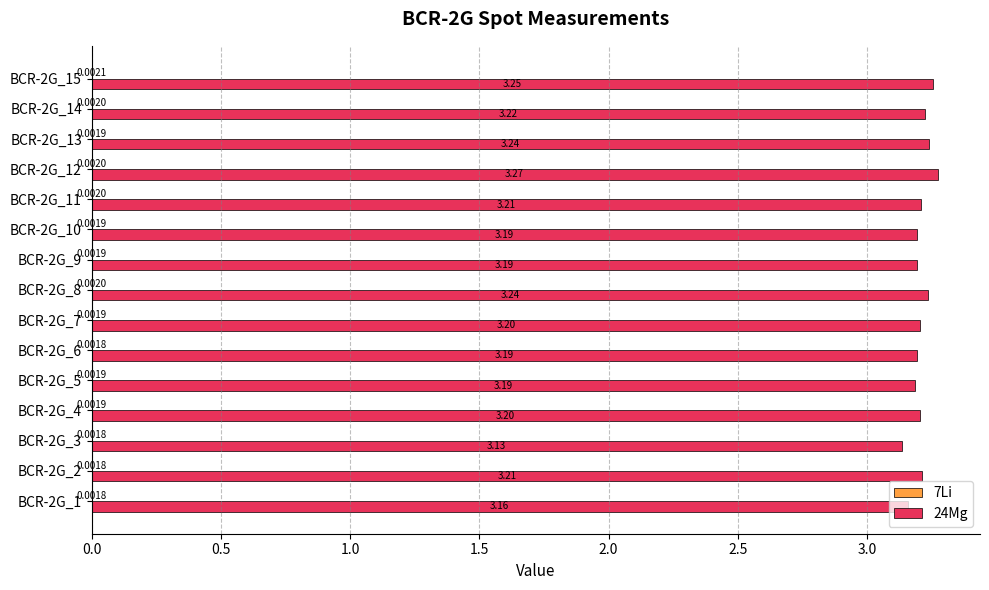

What is the total value across all series at BCR-2G_10?

3.2